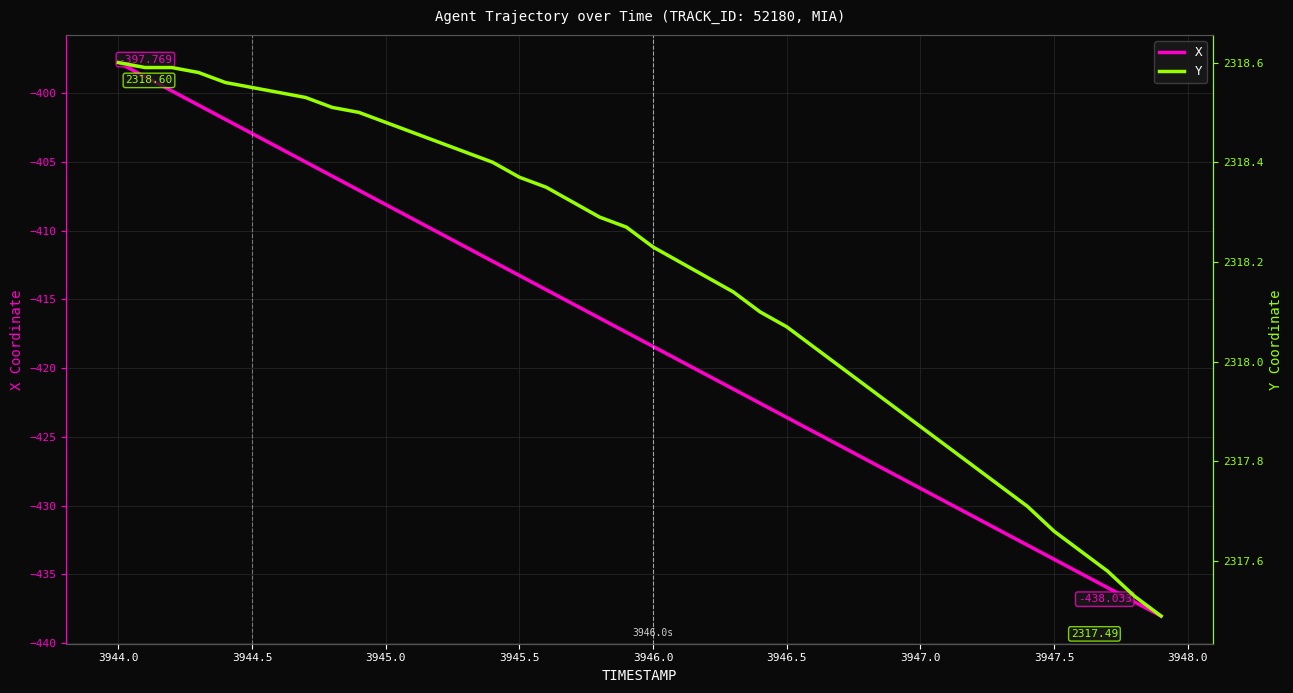

What is the value of the X point at the 32nd from the left?

-429.8